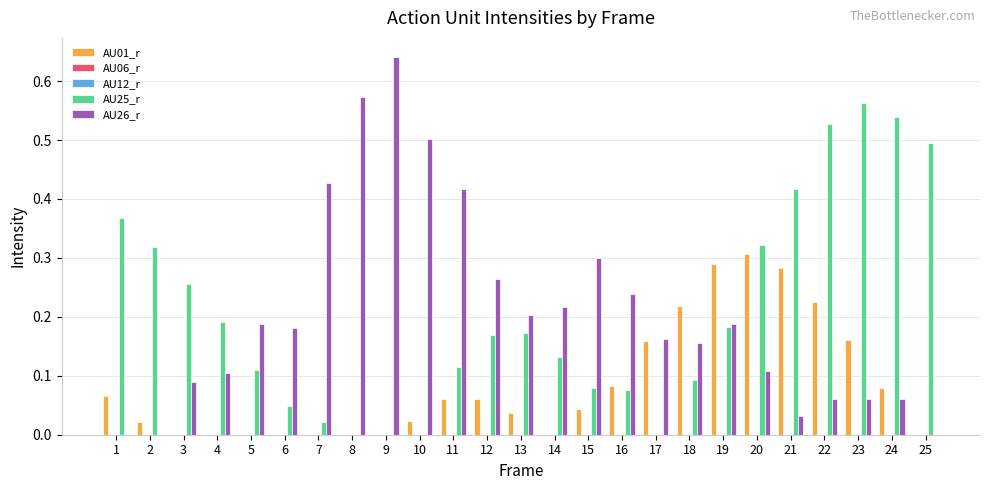

Which series changed the most between 2 and 12?

AU26_r